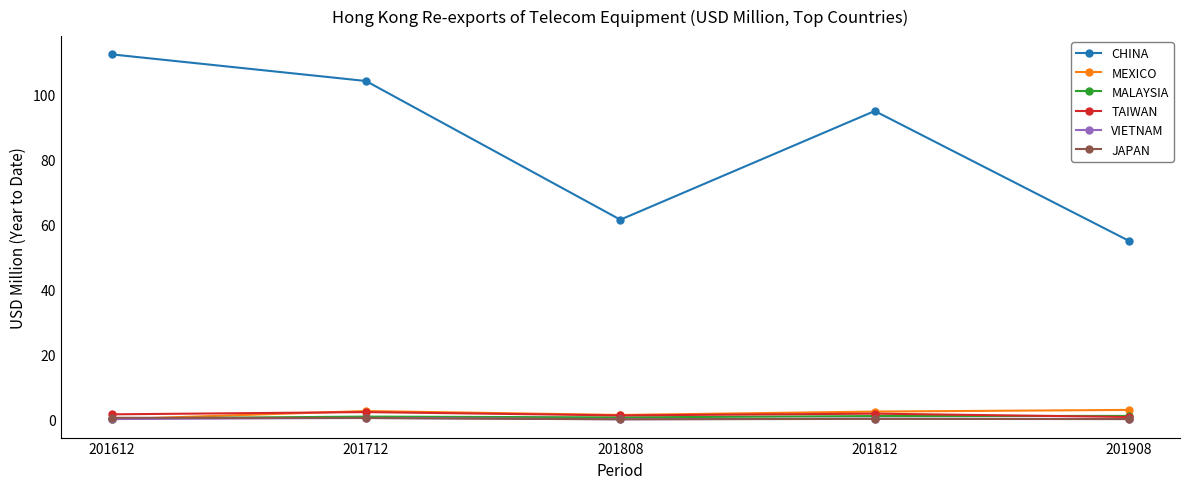

True or false: VIETNAM and CHINA cross at least once.

False